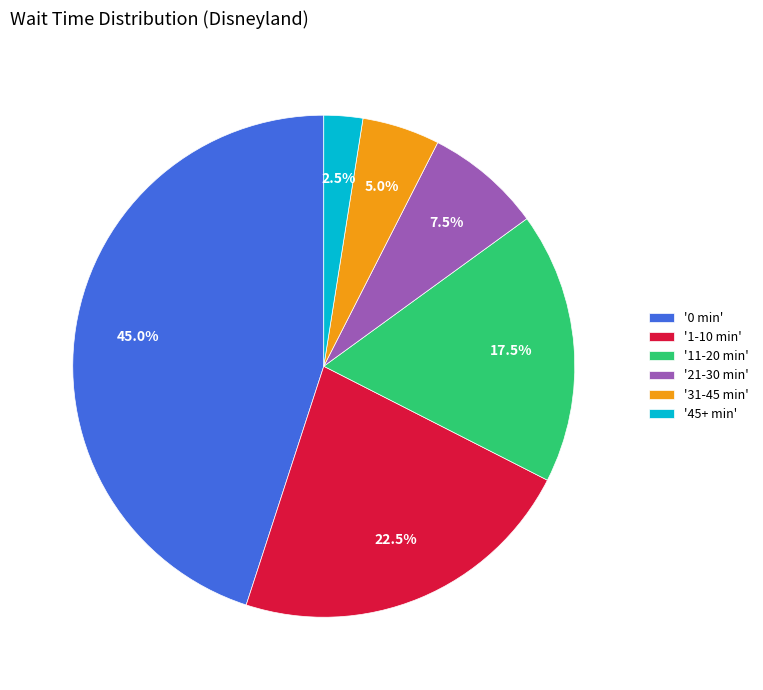

What is the smallest slice in the pie chart?

'45+ min'